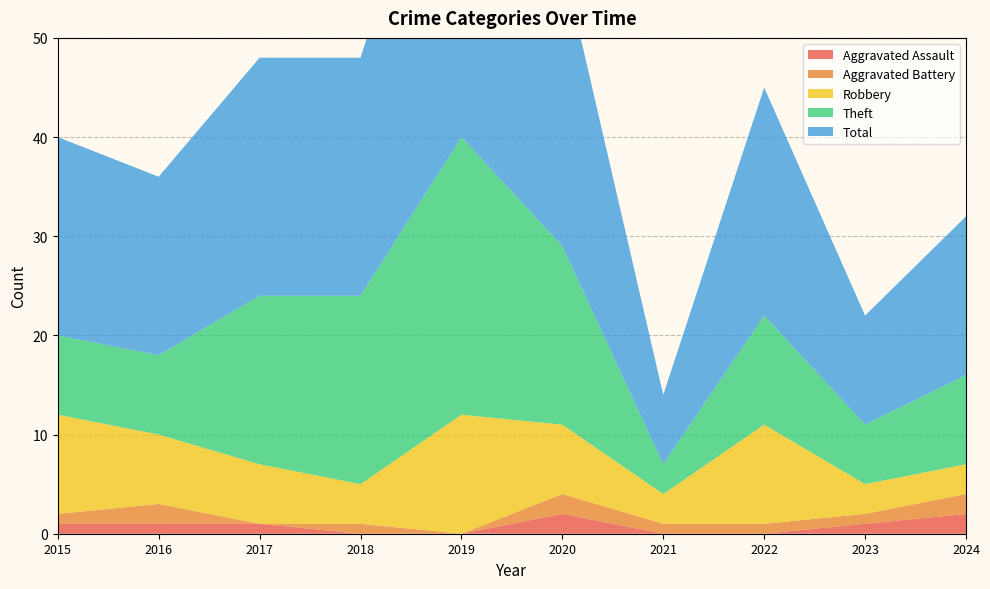

Reading left to right, list all the values displayed in this chart.

Aggravated Assault: 2015=1	2016=1	2017=1	2018=0	2019=0	2020=2	2021=0	2022=0	2023=1	2024=2
Aggravated Battery: 2015=1	2016=2	2017=0	2018=1	2019=0	2020=2	2021=1	2022=1	2023=1	2024=2
Robbery: 2015=10	2016=7	2017=6	2018=4	2019=12	2020=7	2021=3	2022=10	2023=3	2024=3
Theft: 2015=8	2016=8	2017=17	2018=19	2019=28	2020=18	2021=3	2022=11	2023=6	2024=9
Total: 2015=20	2016=18	2017=24	2018=24	2019=40	2020=29	2021=7	2022=23	2023=11	2024=16